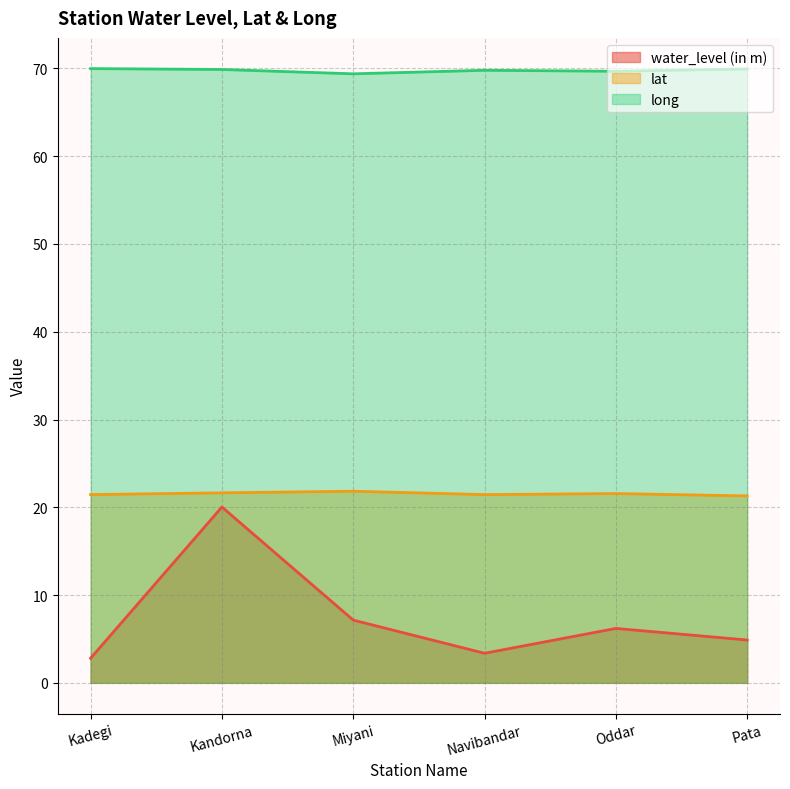

Which series has the largest range (max minus min)?

water_level (in m)